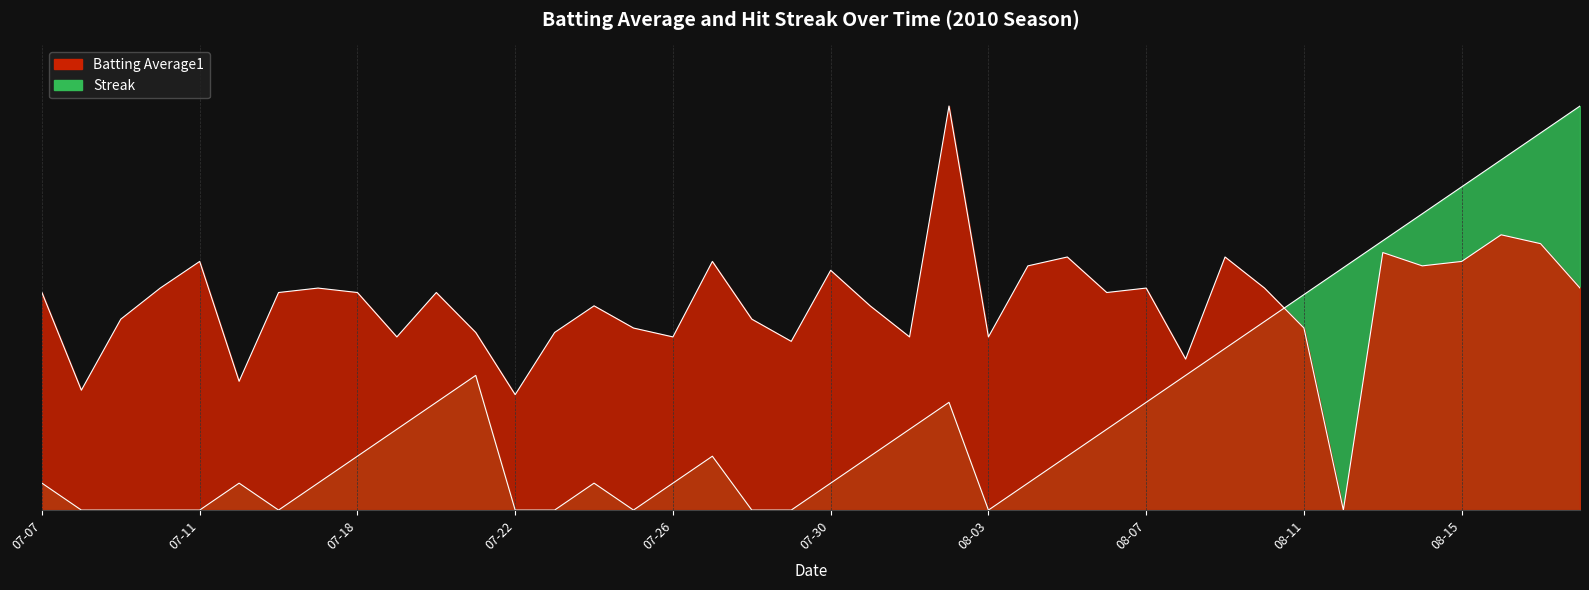

Is it true that Streak equals 0.1 at 07-18?

True